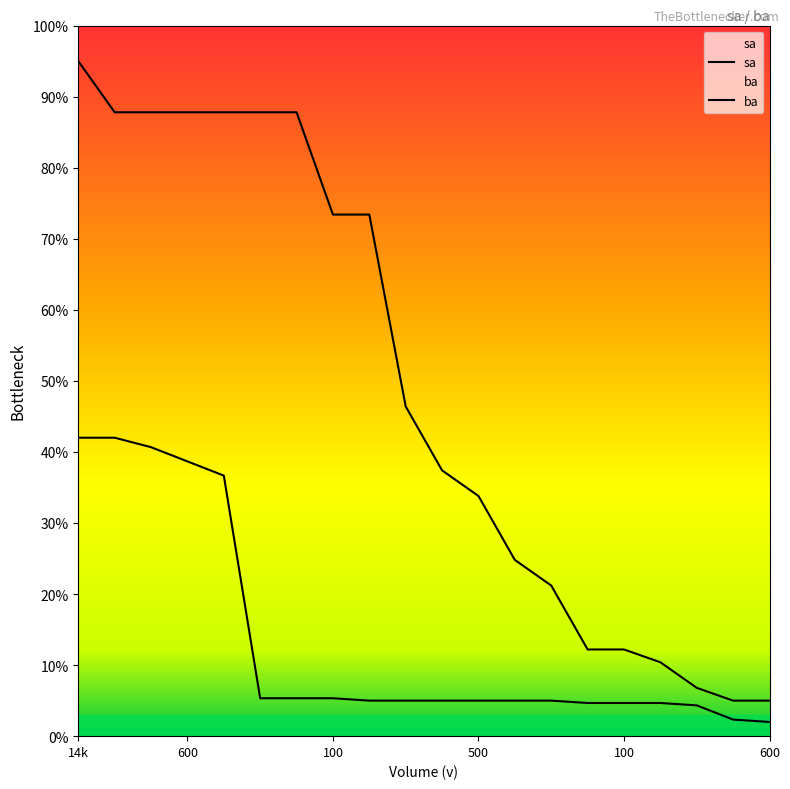

What is the approximate value of ba at 14k?

42.0